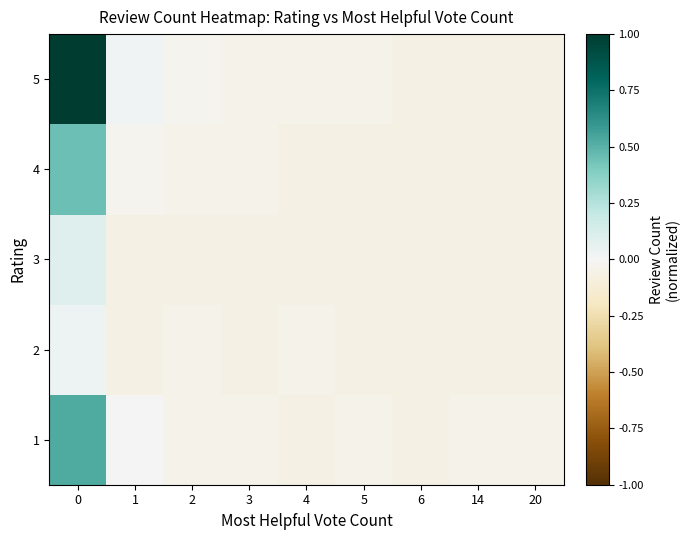

Rank the series at 2 from lowest to highest value.

3, 1, 2, 4, 5